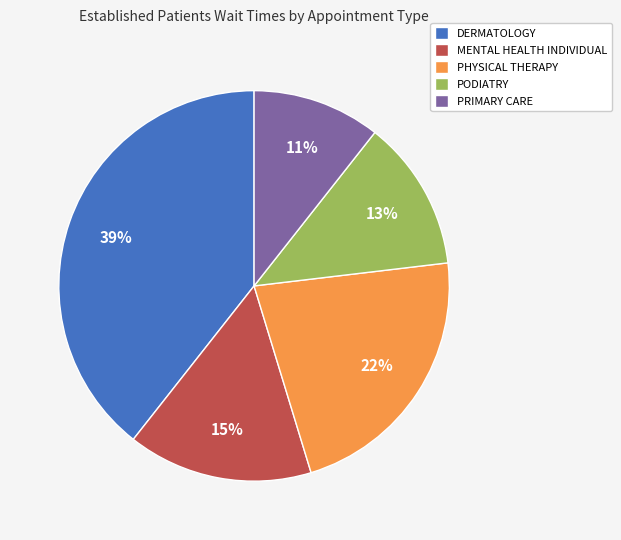

How many slices are in this pie chart?

5